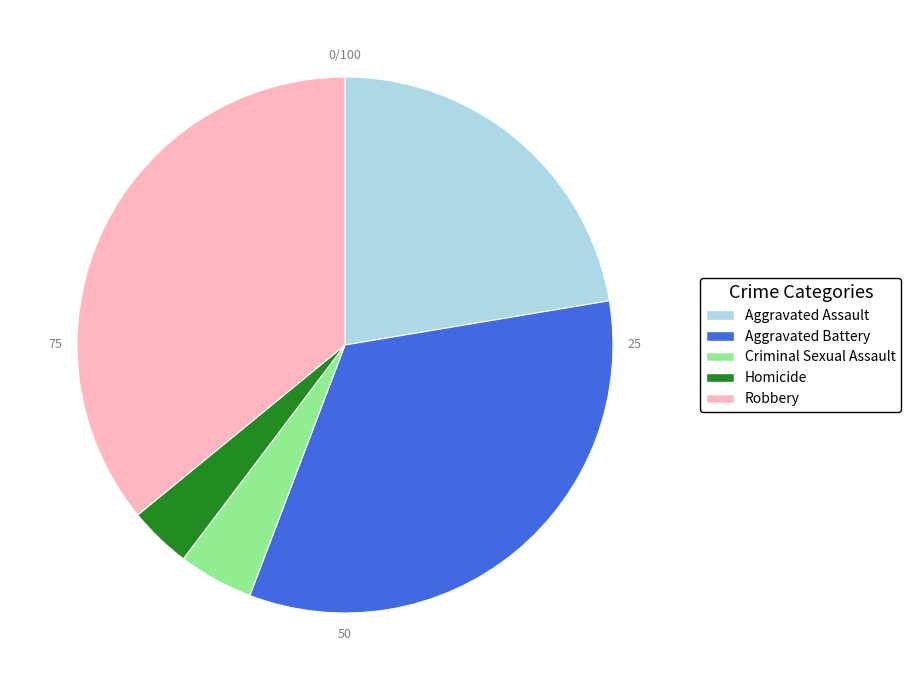

Which category has the smallest portion of the pie?

Homicide